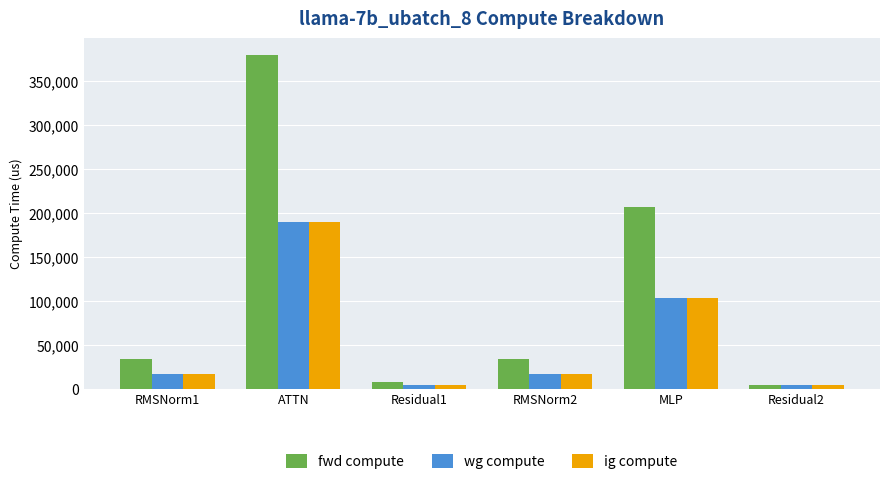

Is it true that wg compute equals 291327.8 at ATTN?

False